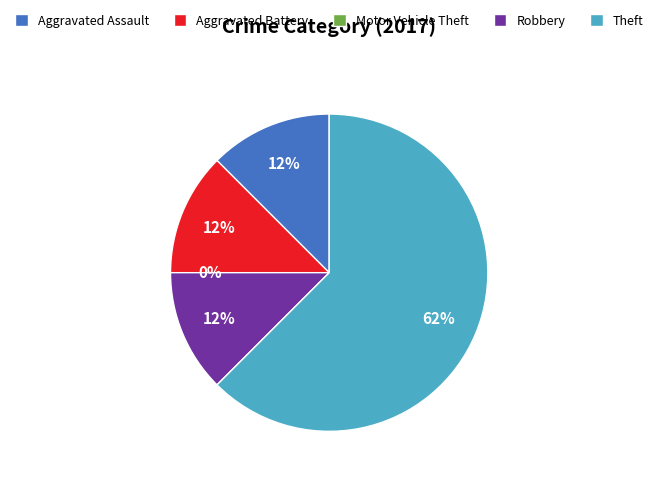

To the nearest percent, what portion does Robbery represent?

12%